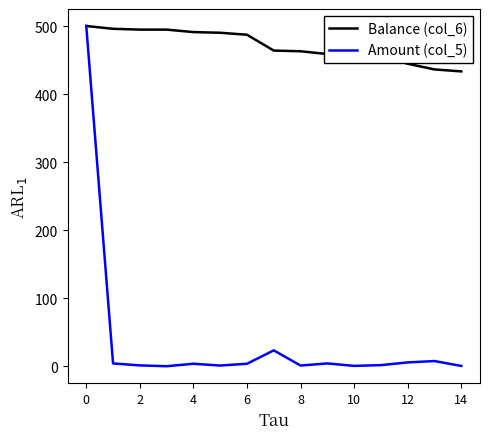

Which series has the widest spread of values?

Amount (col_5)